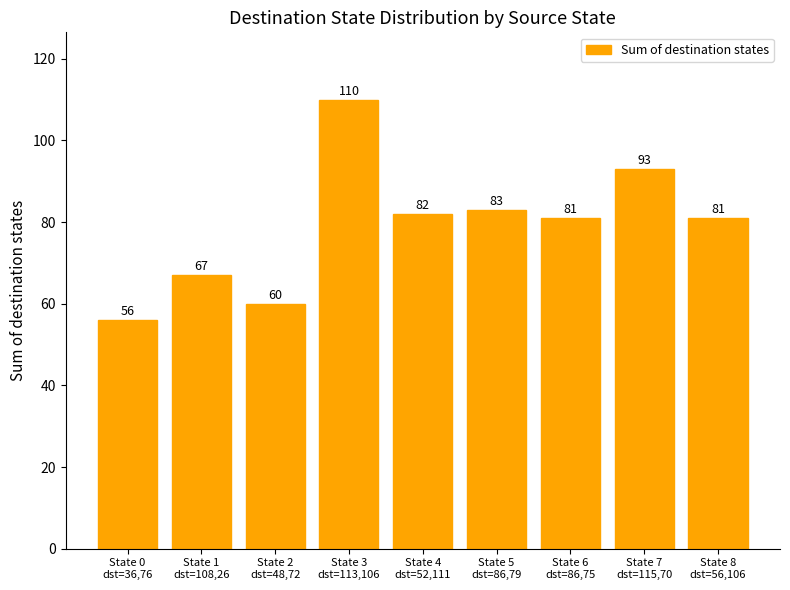

What is the value of the 8th bar from the left?

93